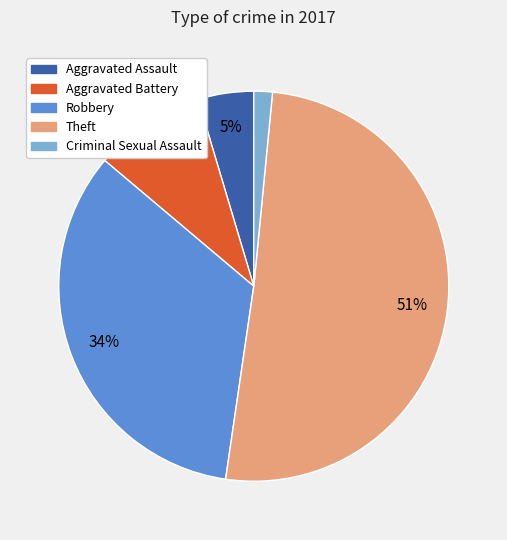

Count the number of slices in the pie.

5